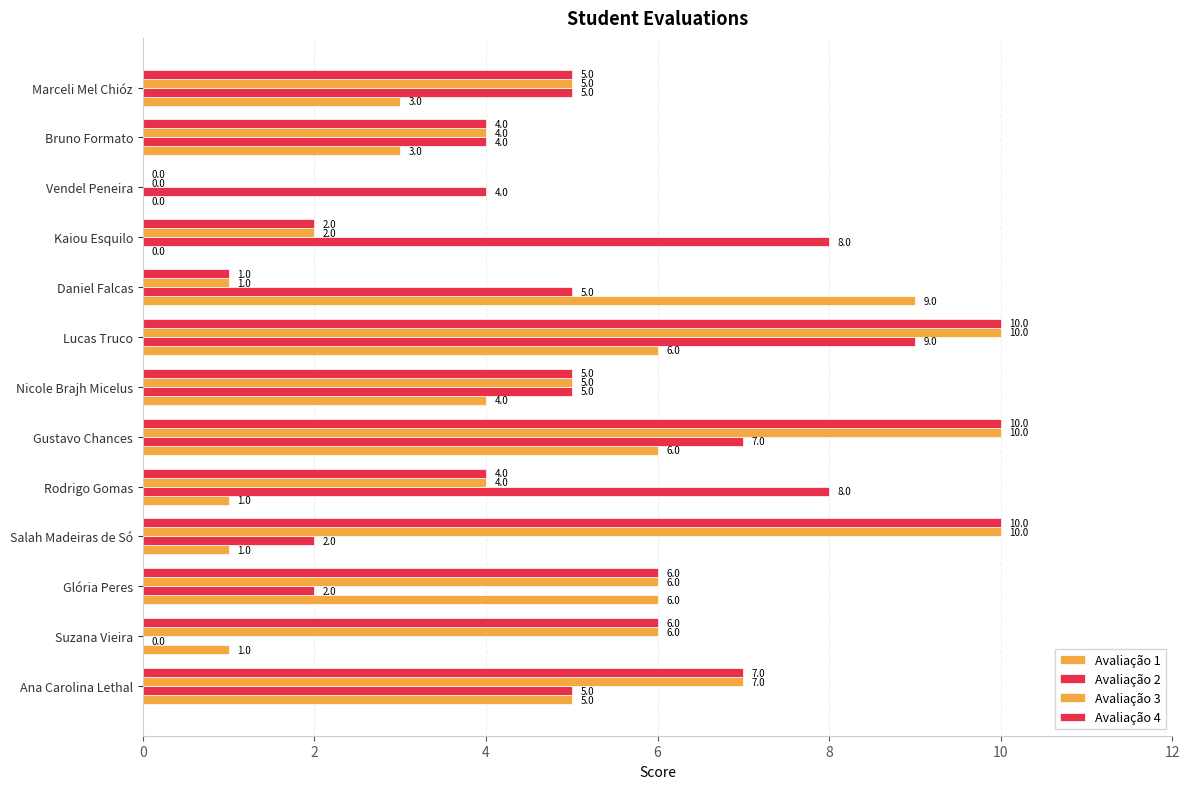

How many values in Avaliação 4 are above zero?

12